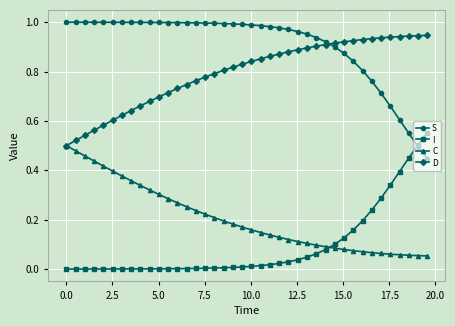

Which series has the largest total across all categories?

S